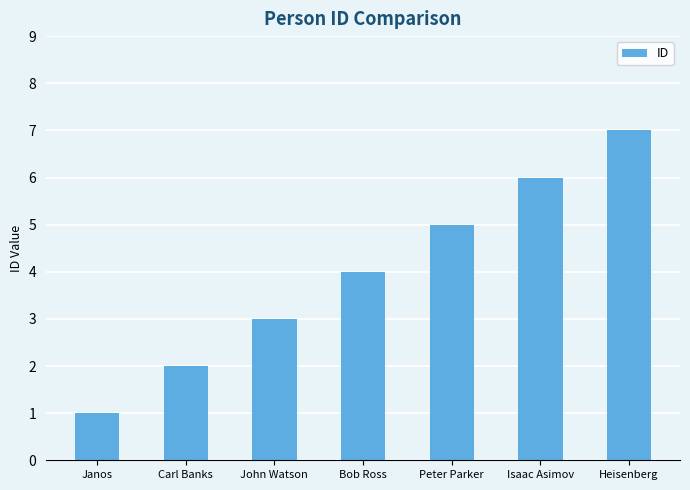

What is the label of the 3rd bar from the right?

Peter Parker